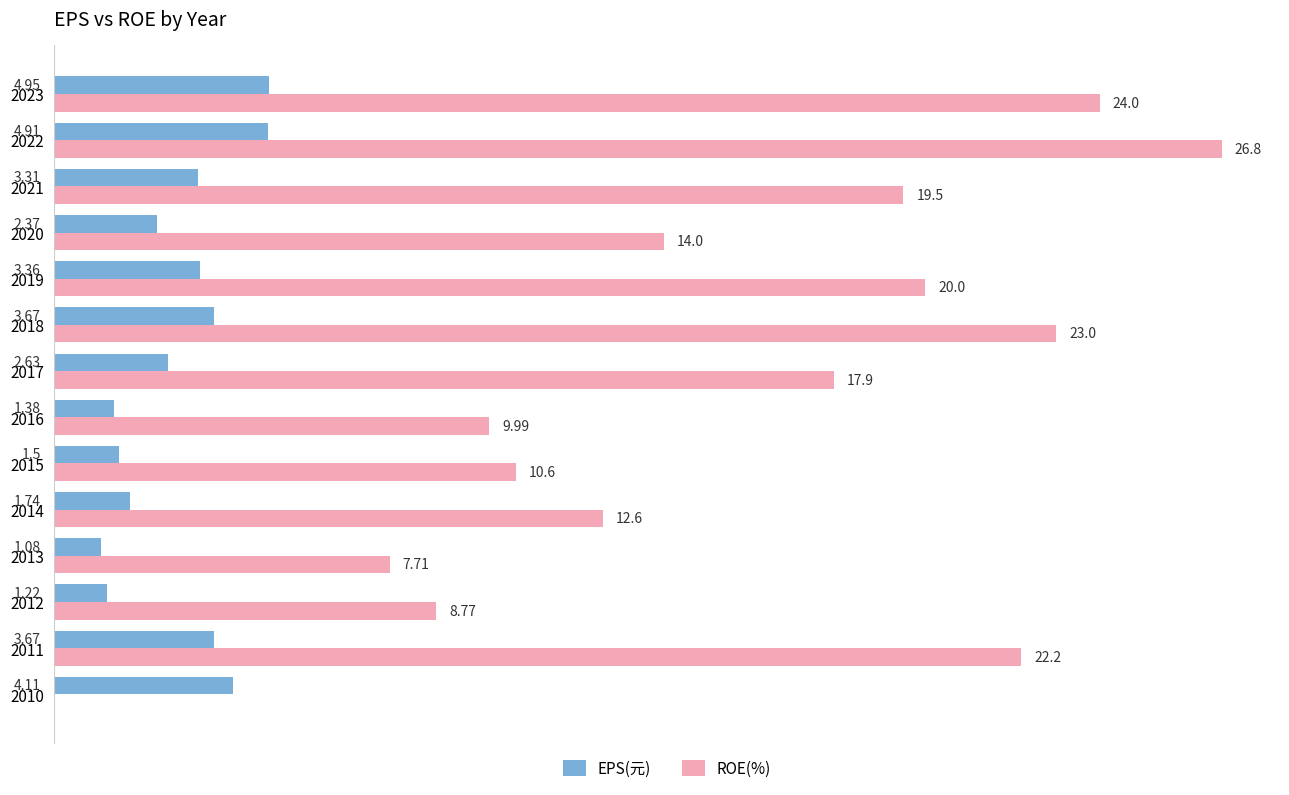

Is the value of EPS(元) at 2015 greater than the value of ROE(%) at 2022?

No